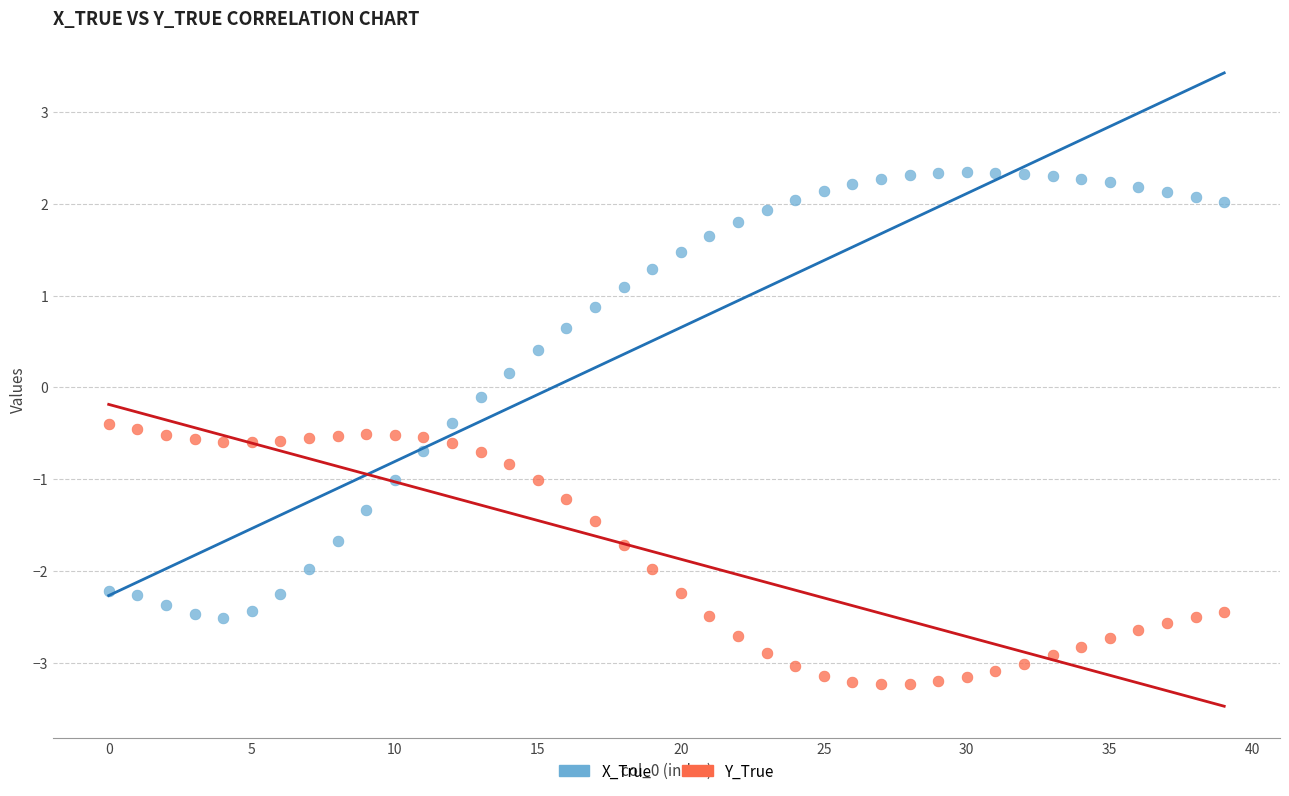

Which series has the widest spread of Y values?

X_True